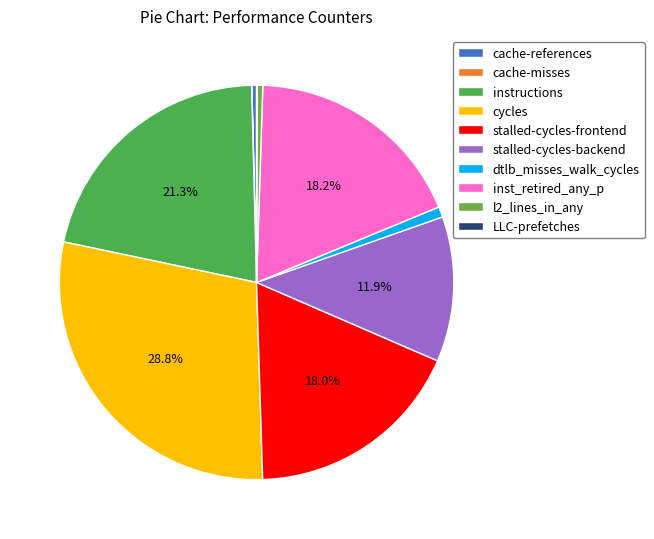

Rank the categories by value from lowest to highest.

cache-misses, LLC-prefetches, cache-references, l2_lines_in_any, dtlb_misses_walk_cycles, stalled-cycles-backend, stalled-cycles-frontend, inst_retired_any_p, instructions, cycles